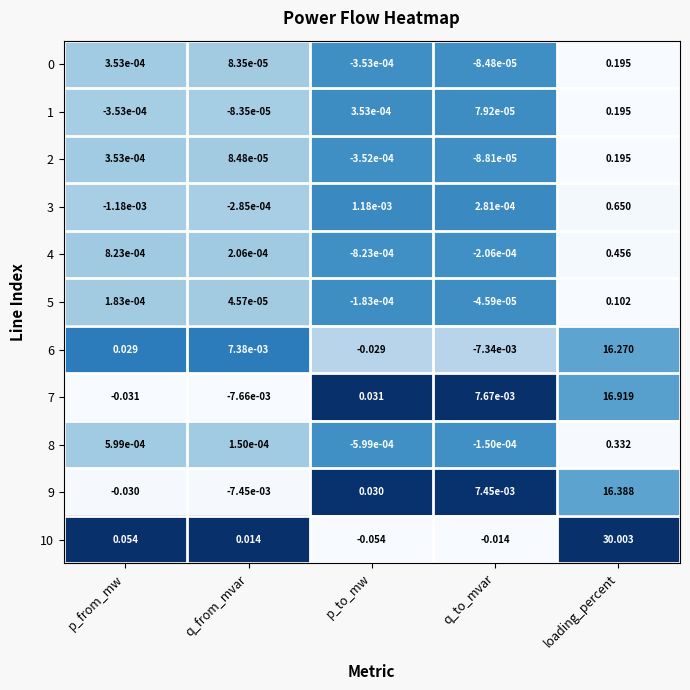

Where is 5 nearest to the value 0?

q_from_mvar